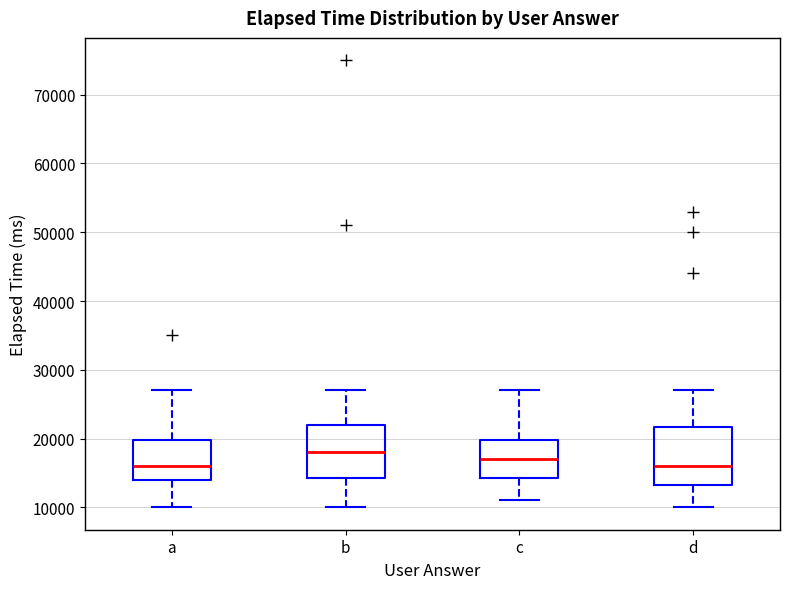

Where is the lower edge of the box for c on the y-axis? The values are not printed on the chart, so give them approximately, as read against the axis.

14000